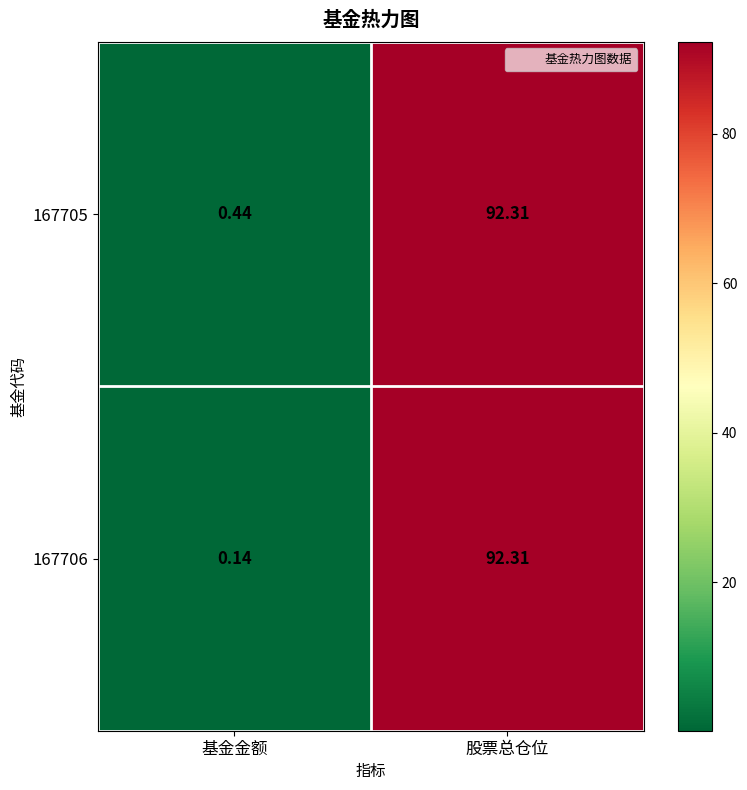

List the series in order of their overall mean, lowest first.

167706, 167705